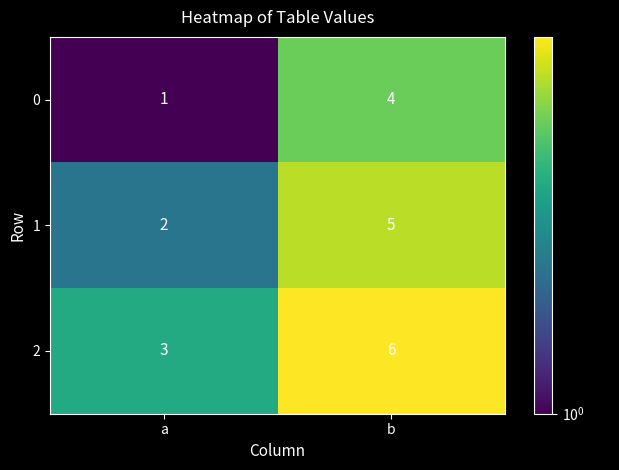

What is the smallest value displayed?

1